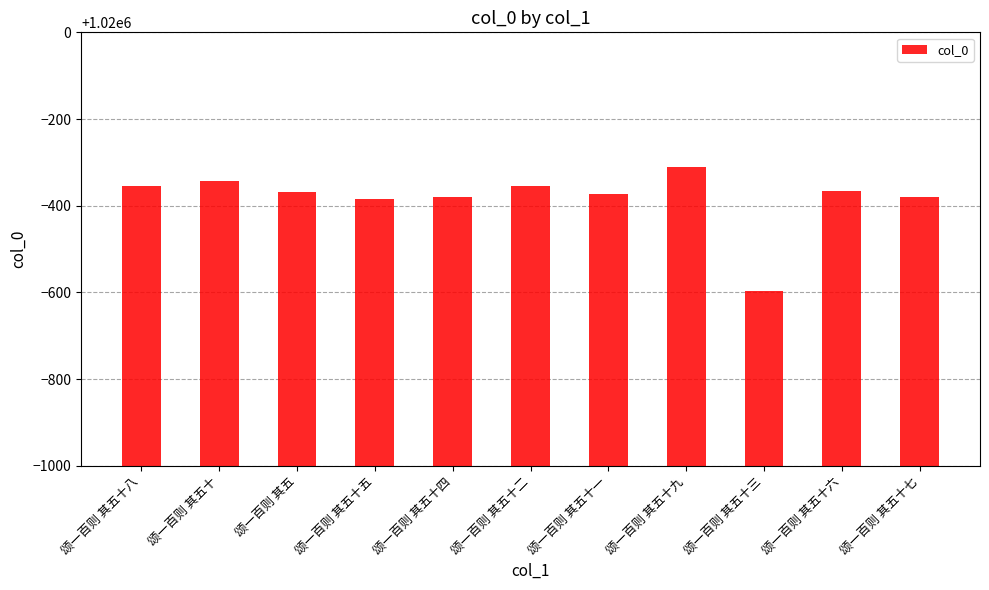

What is the label of the 1st bar from the left?

颂一百则 其五十八